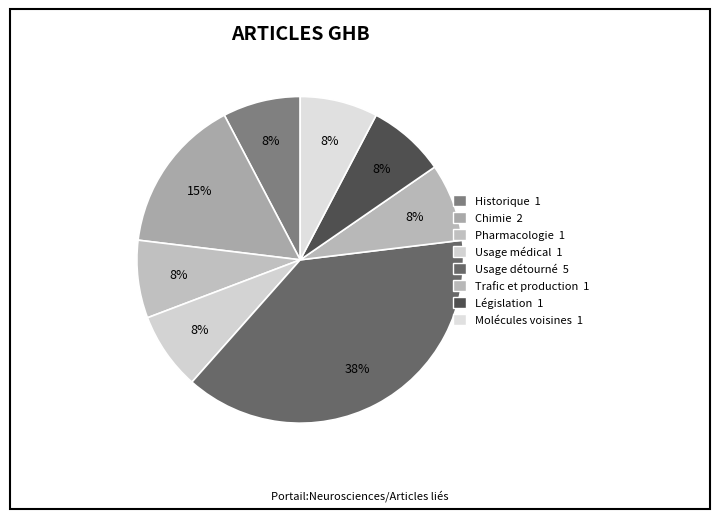

To the nearest percent, what percentage of the pie is Chimie?

15%